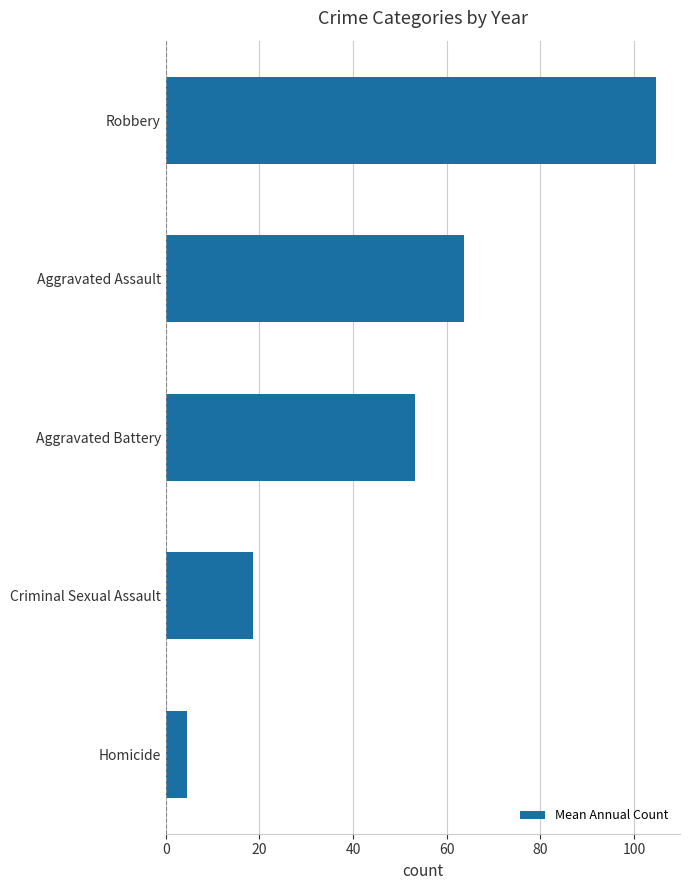

Reading bottom to top, what are all the values shown in this chart?

4.4	18.6	53.1	63.8	104.6